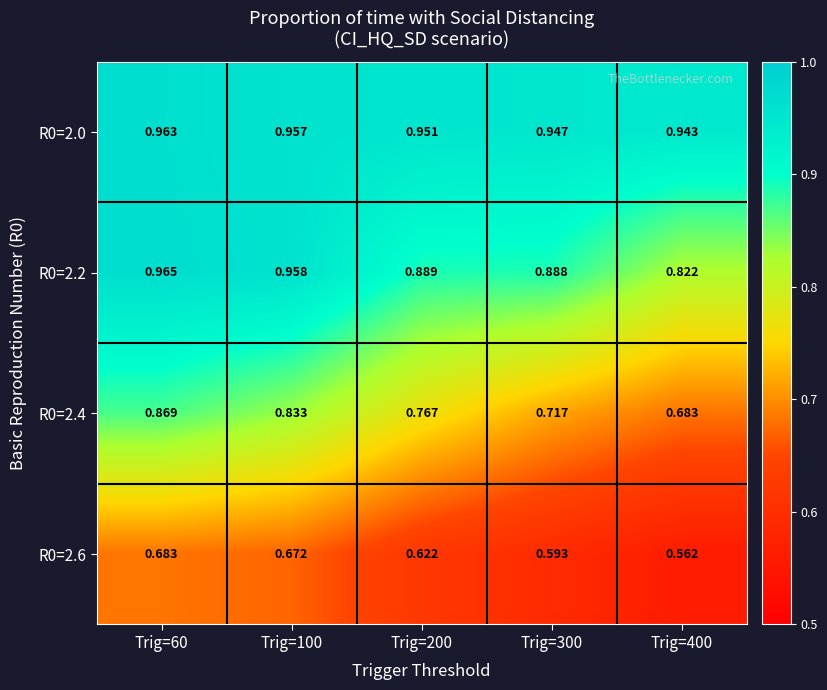

Is the value of R0=2.6 at Trig=300 greater than the value of R0=2.4 at Trig=400?

No